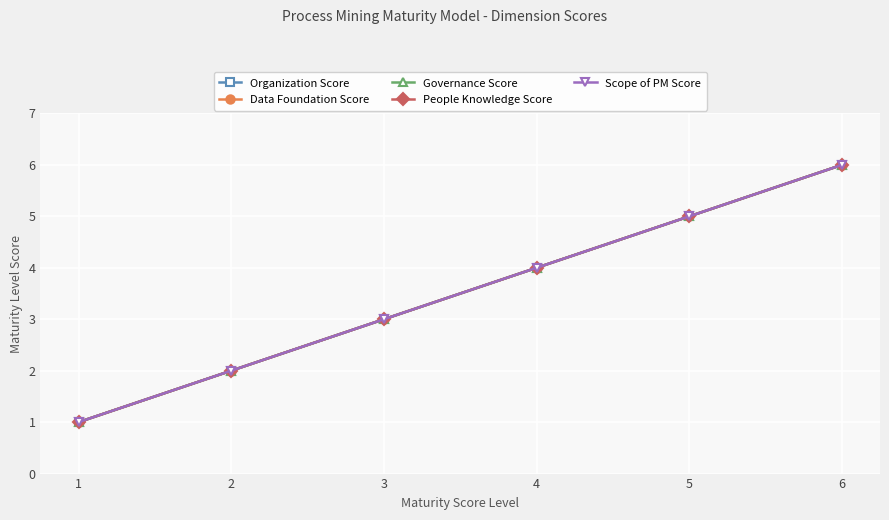

Does the chart have visible grid lines?

Yes